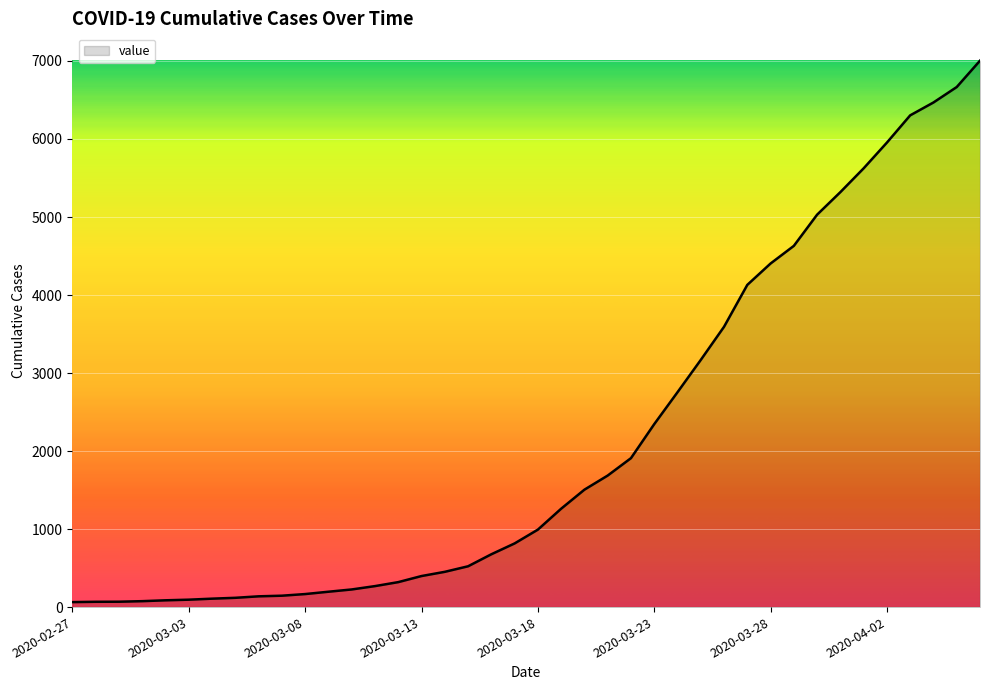

What is the difference between the maximum and minimum values?

6940